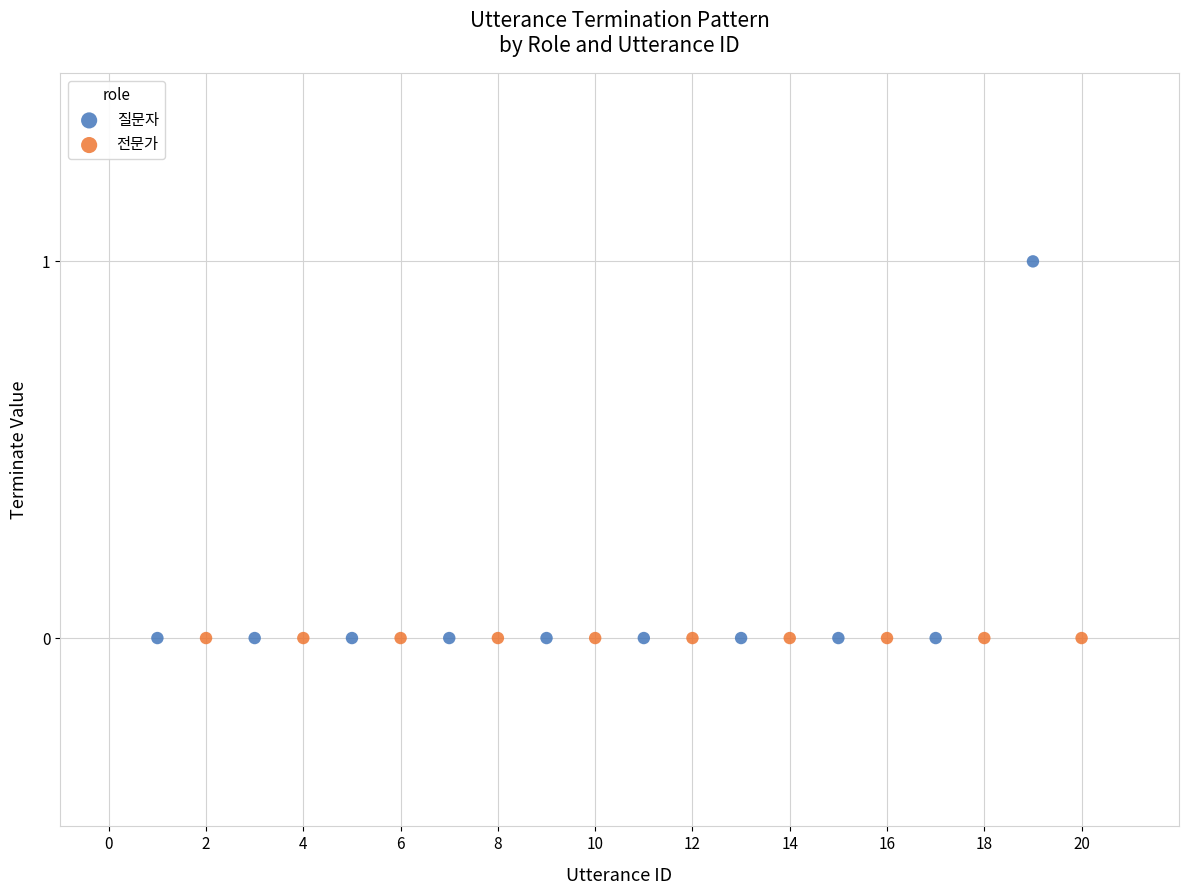

Which series contains the highest Y value?

질문자